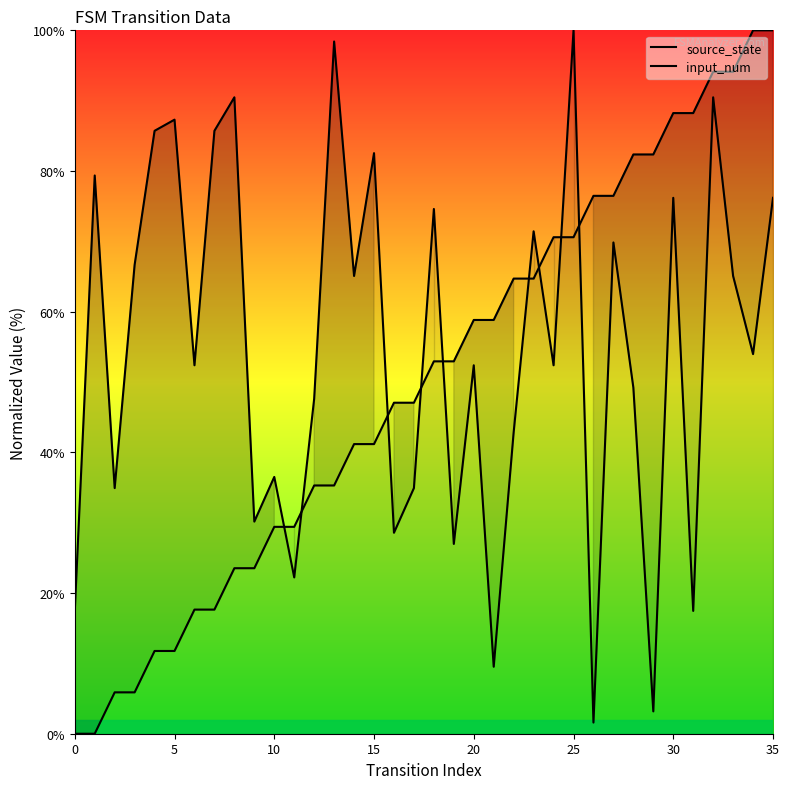

Which series changed the most between 13 and 14?

input_num